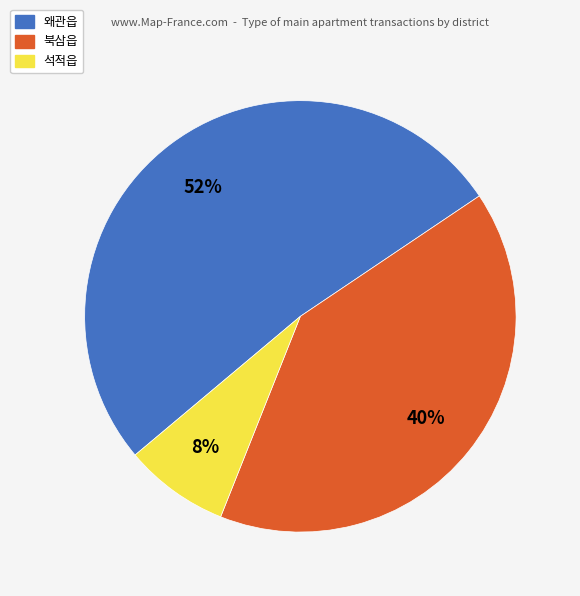

Is the sum of 왜관읍 and 석적읍 greater than half?

Yes